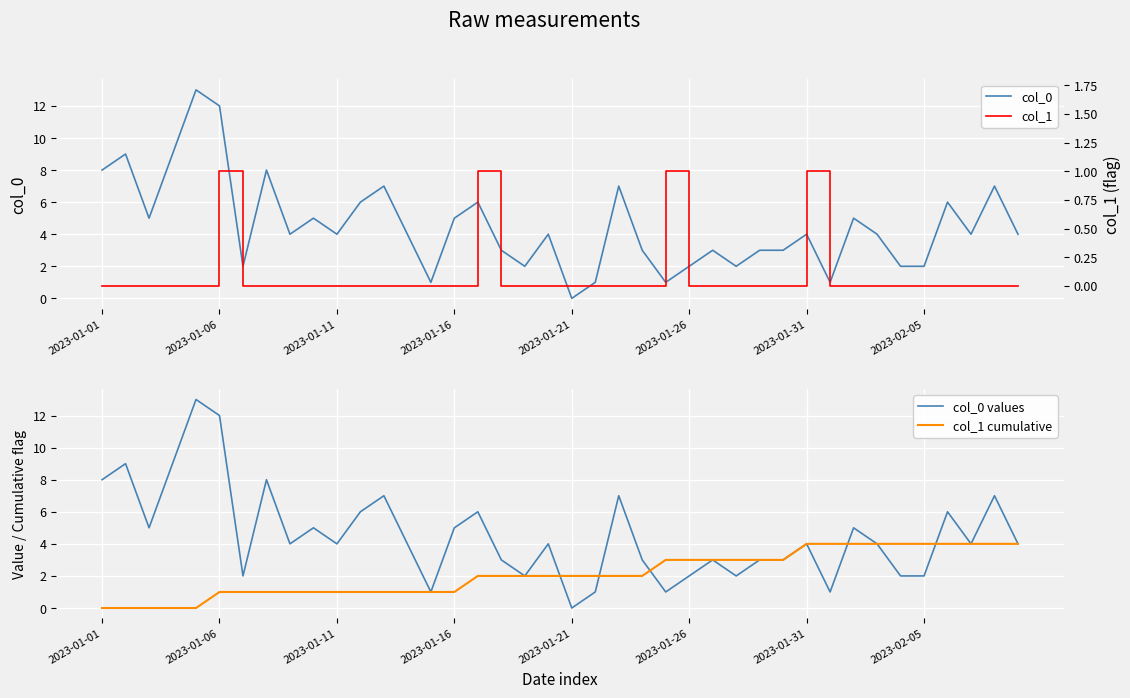

List the series in order of their peak value, highest first.

col_0, col_0 values, col_1 cumulative, col_1